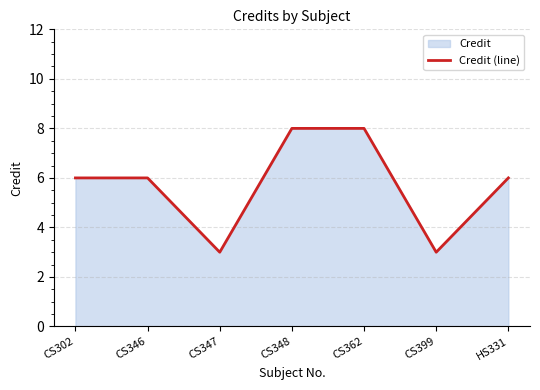

Count the values in the range 3 to 8.

7